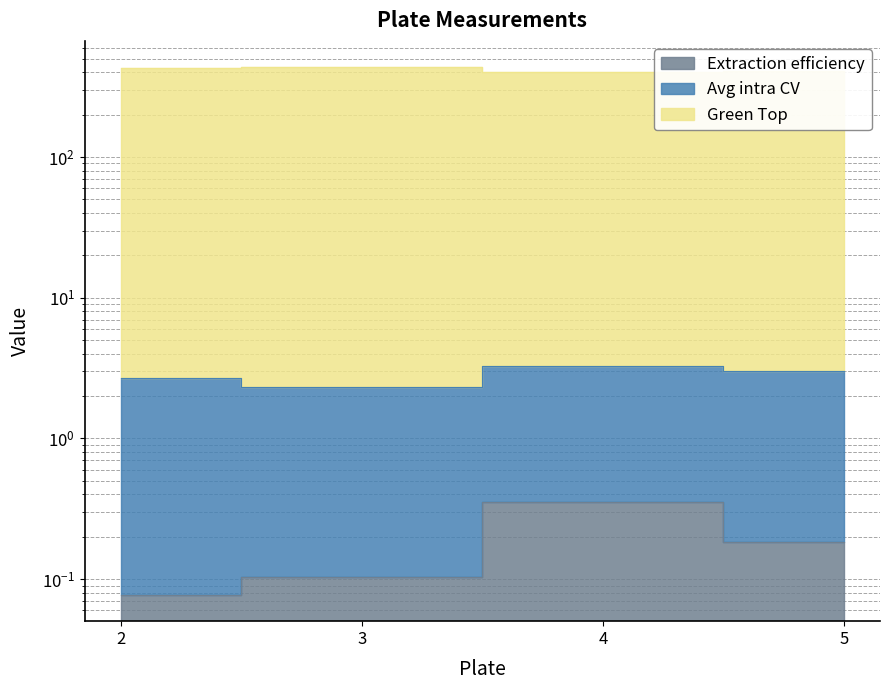

What is the difference between the maximum and minimum values in the Green Top series?

32.5